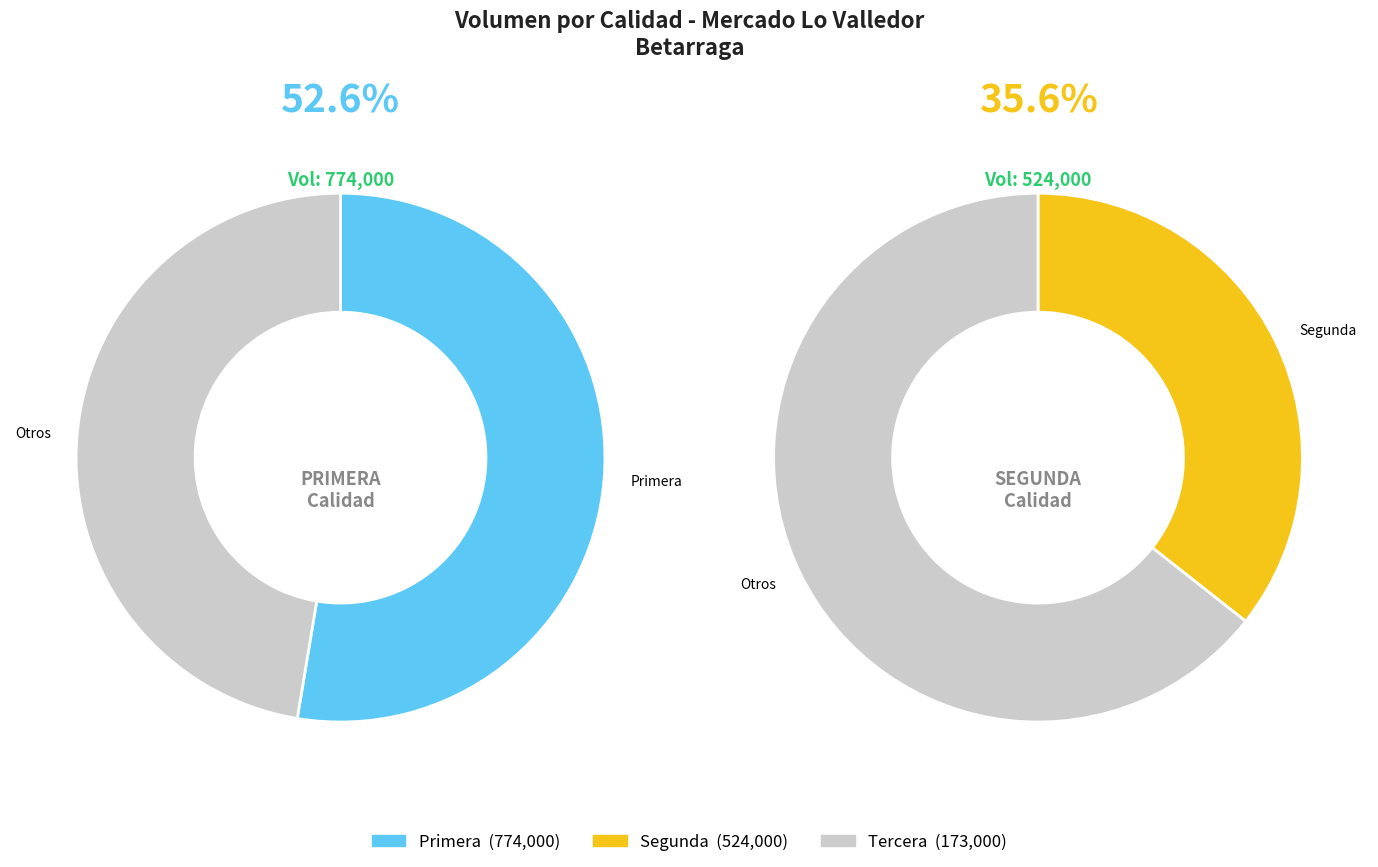

Combined, do Primera and Tercera account for over 50%?

Yes